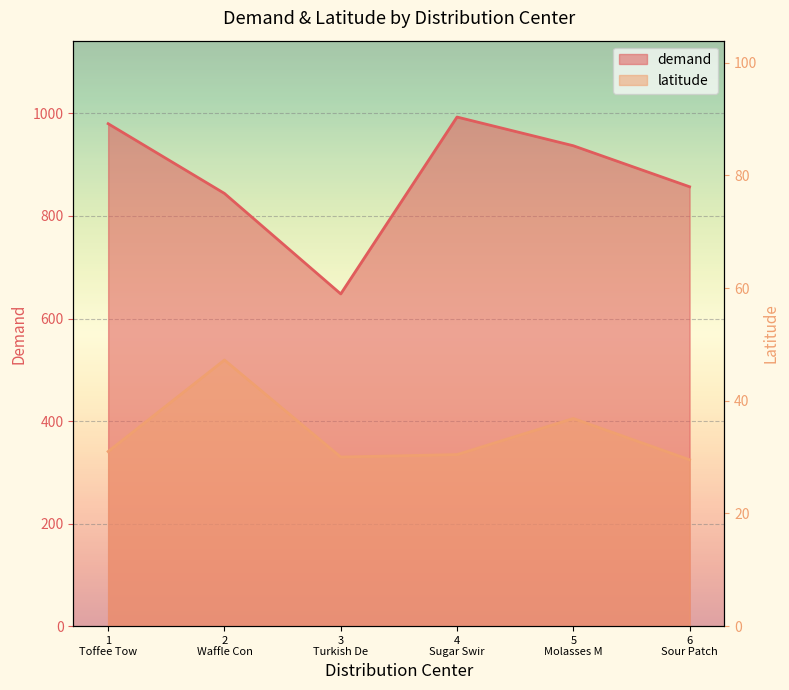

At which label does demand reach its peak?

4 Sugar Swir